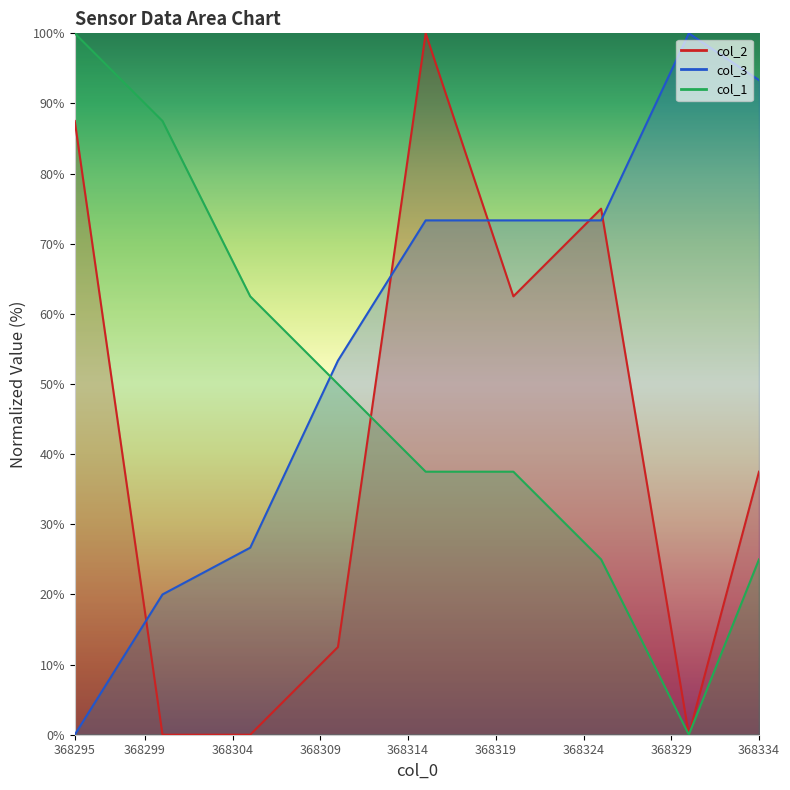

How many data points does each series have?

9